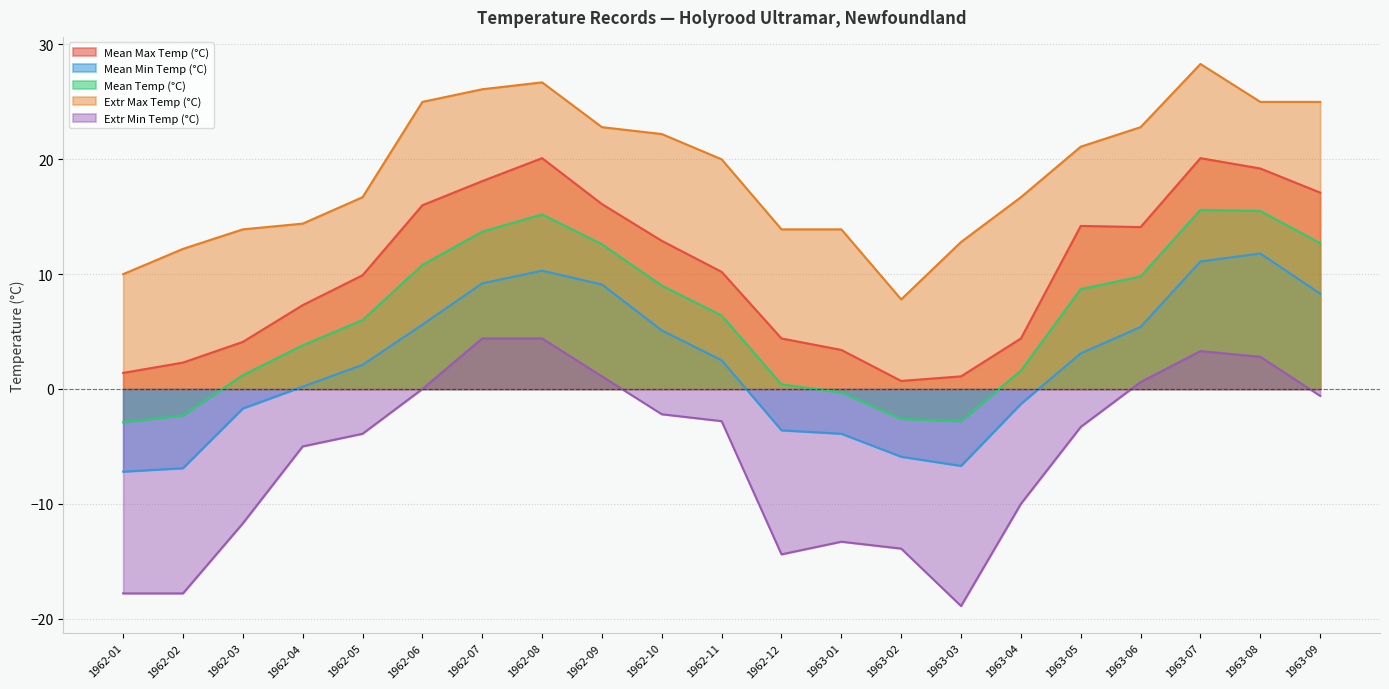

List the labels in order of Extr Max Temp (°C) value, smallest first.

1963-02, 1962-01, 1962-02, 1963-03, 1962-03, 1962-12, 1963-01, 1962-04, 1962-05, 1963-04, 1962-11, 1963-05, 1962-10, 1962-09, 1963-06, 1962-06, 1963-08, 1963-09, 1962-07, 1962-08, 1963-07